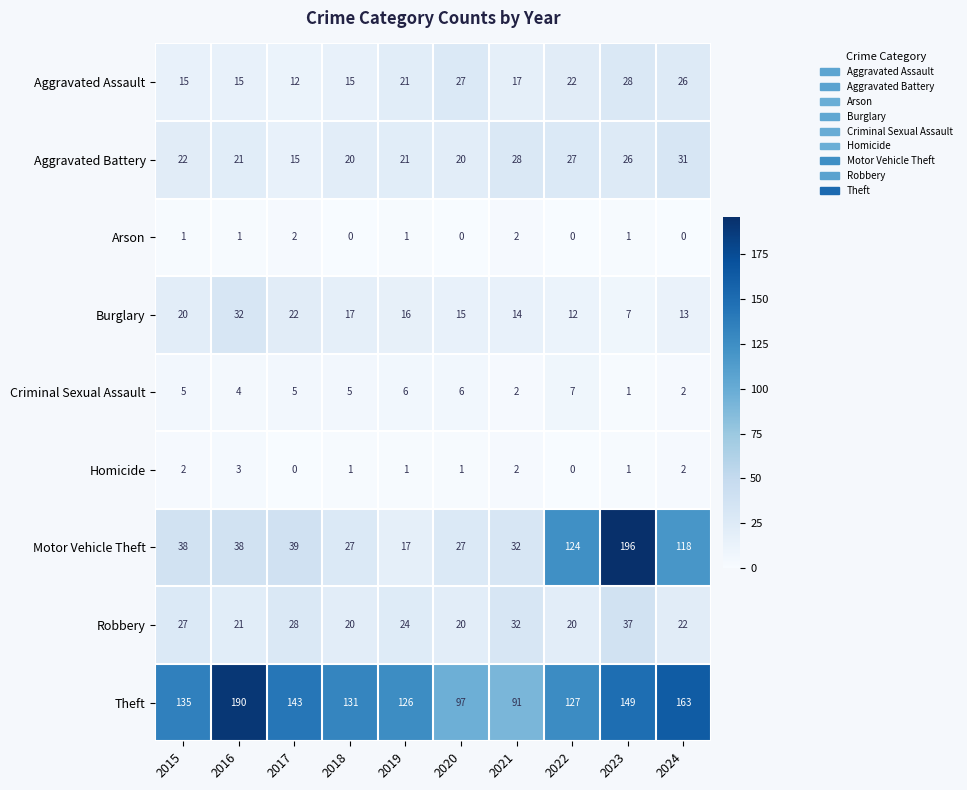

What is the difference between the highest and lowest values at 2018?

131